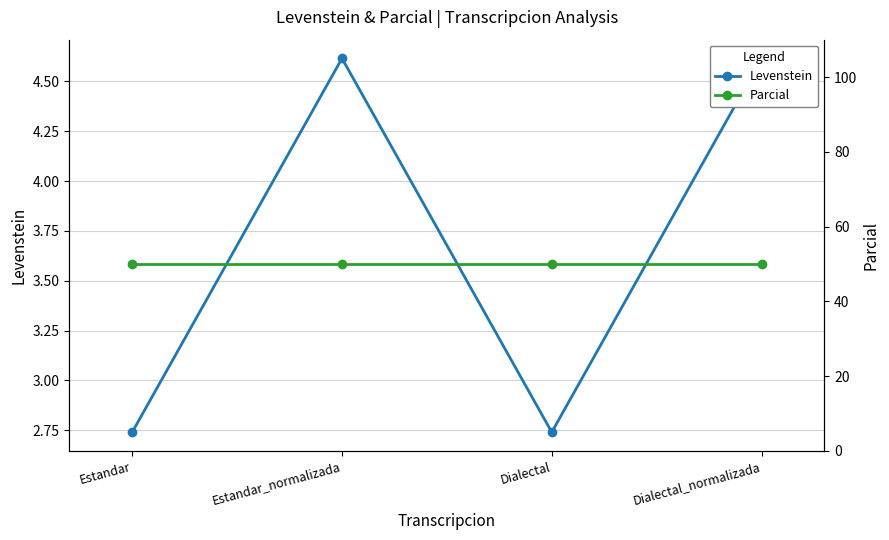

What position from the right is Estandar?

4